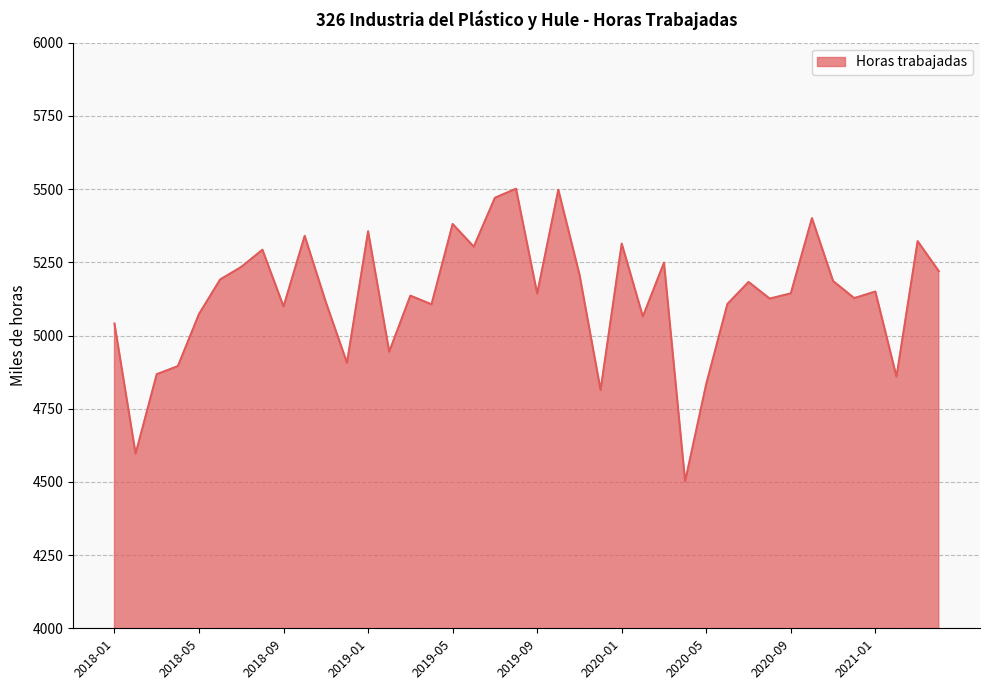

Does the chart display data point markers on the line(s)?

No